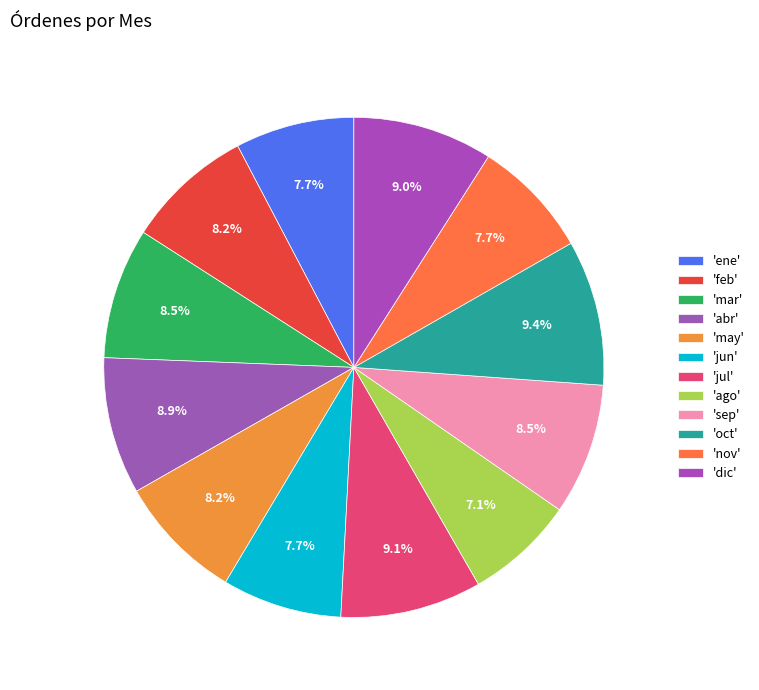

Count the number of slices in the pie.

12